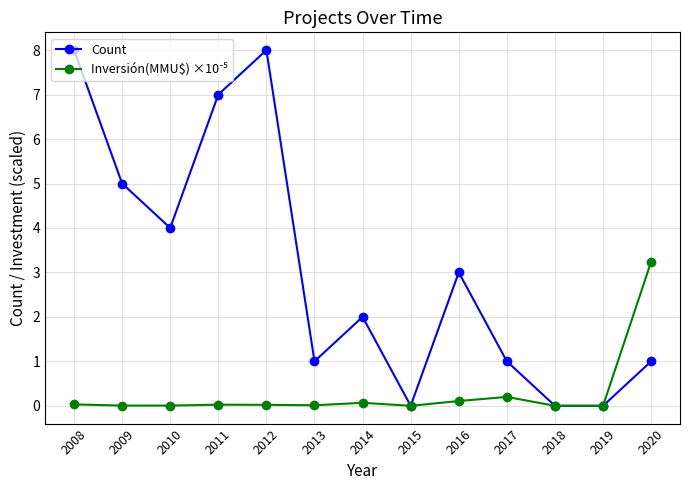

What is the greatest value displayed?

8.0